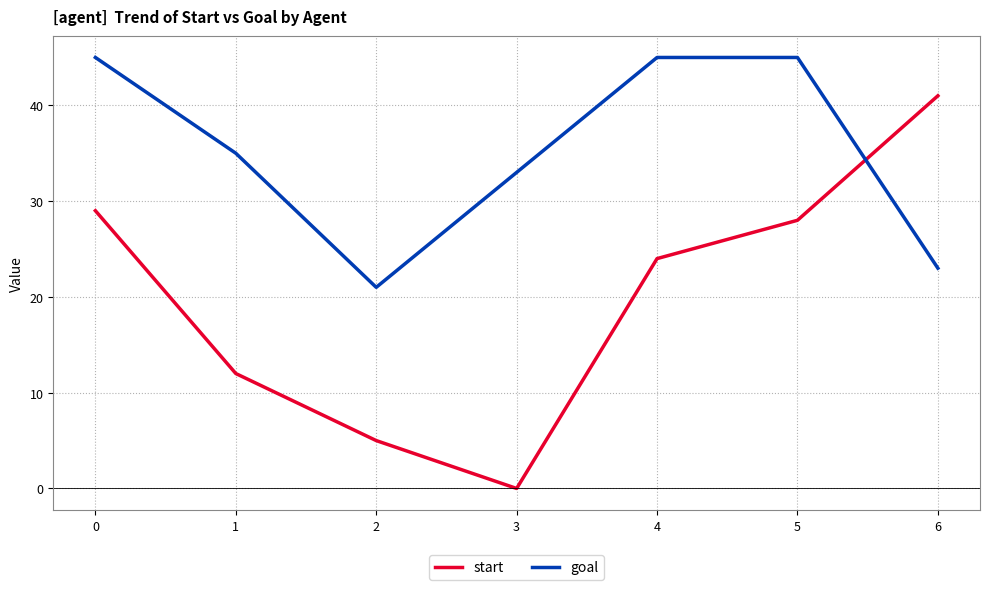

Reading left to right, list all the values displayed in this chart.

start: 29	12	5	0	24	28	41
goal: 45	35	21	33	45	45	23